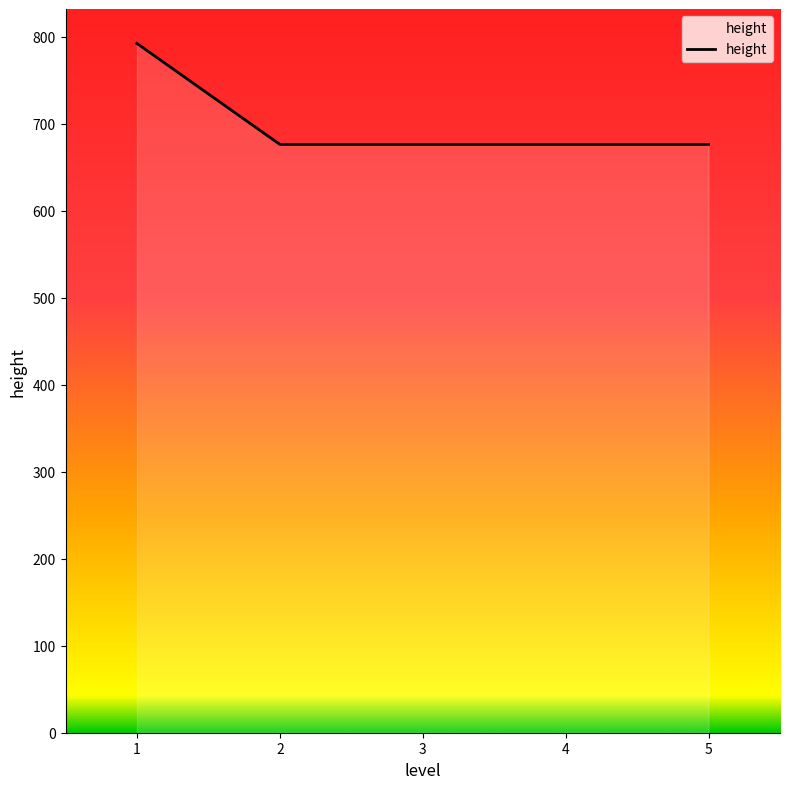

The chart shows a value of 676 at 4. True or false?

True